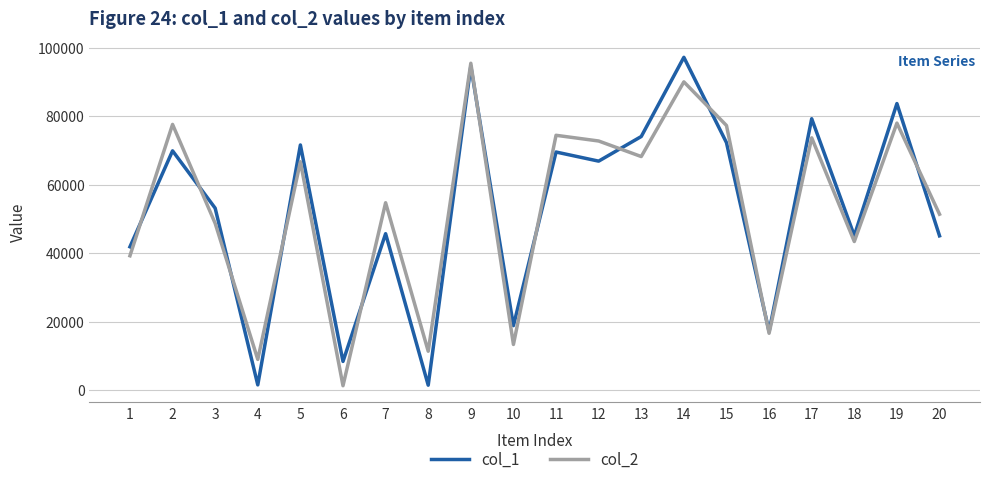

At 10, list the series in order from smallest to largest.

col_2, col_1